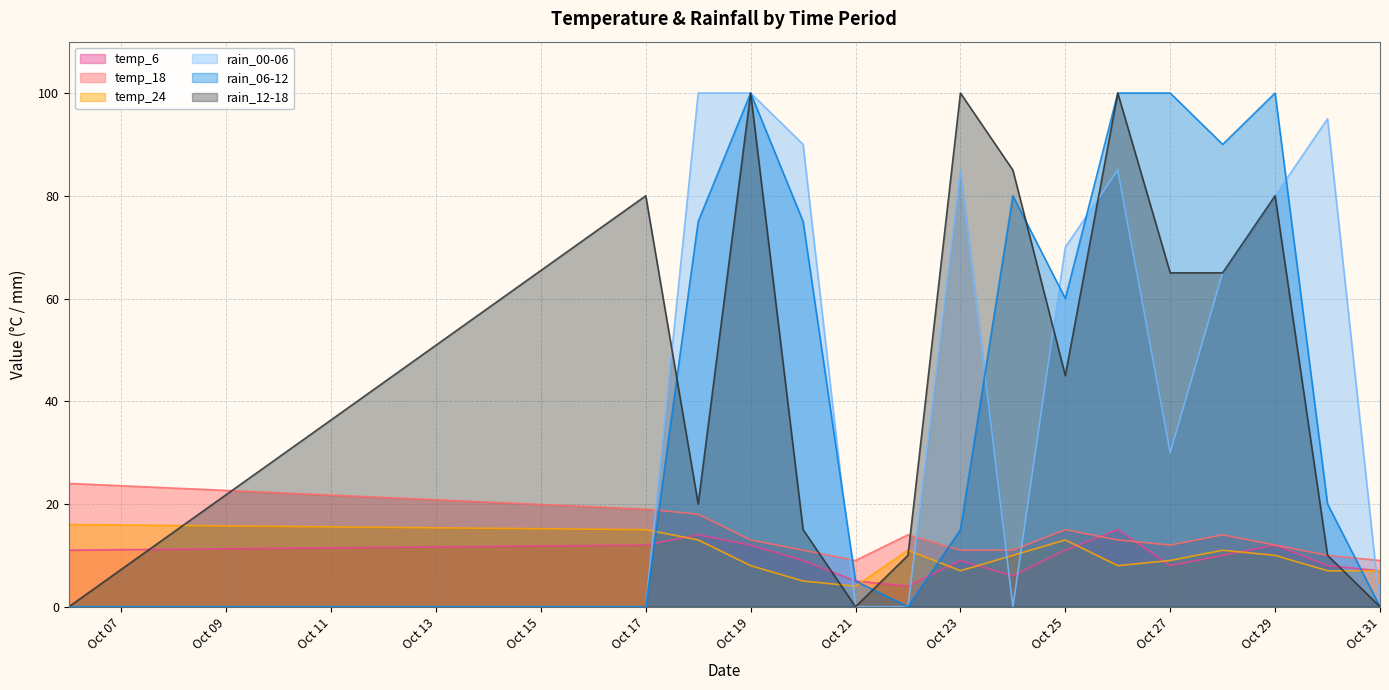

What is the total value across all series at Oct 27?

224